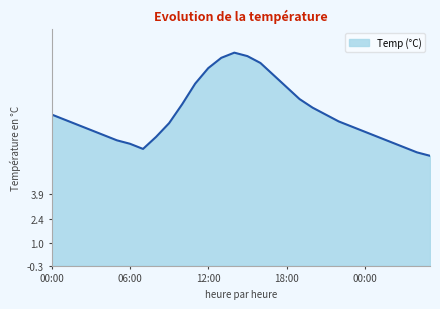

How many interior local valleys (lower than both neighbors) does the data have?

1